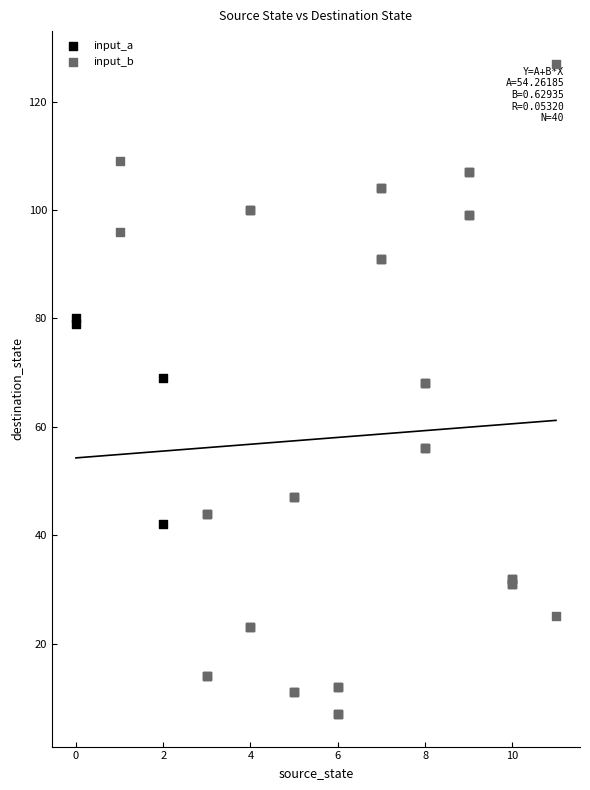

Which series has the largest Y range (max minus min)?

input_b